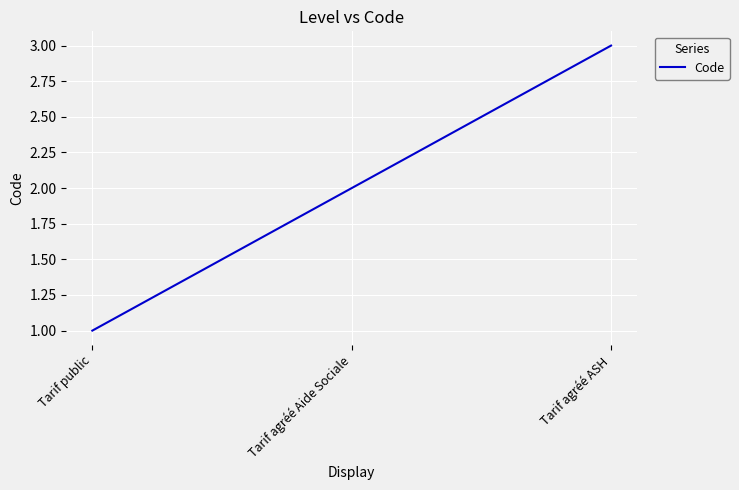

Rank the categories by value from lowest to highest.

Tarif public, Tarif agréé Aide Sociale, Tarif agréé ASH